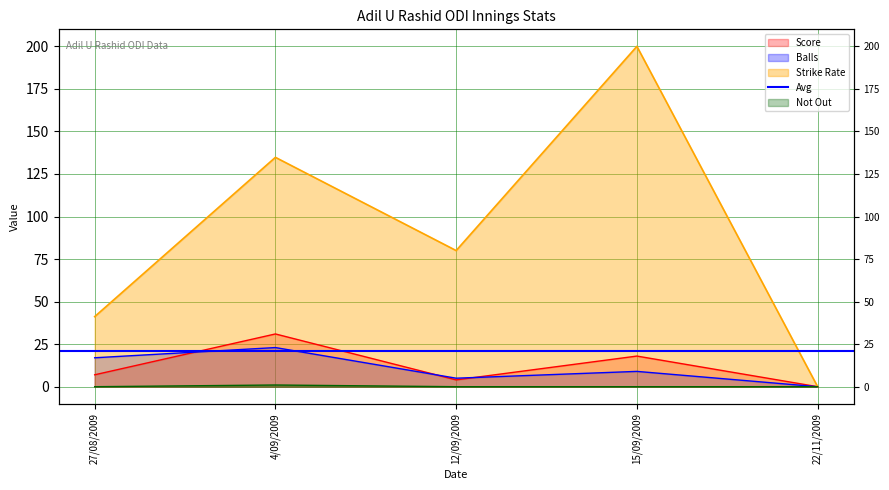

What is the label of the 3rd point from the left?

12/09/2009